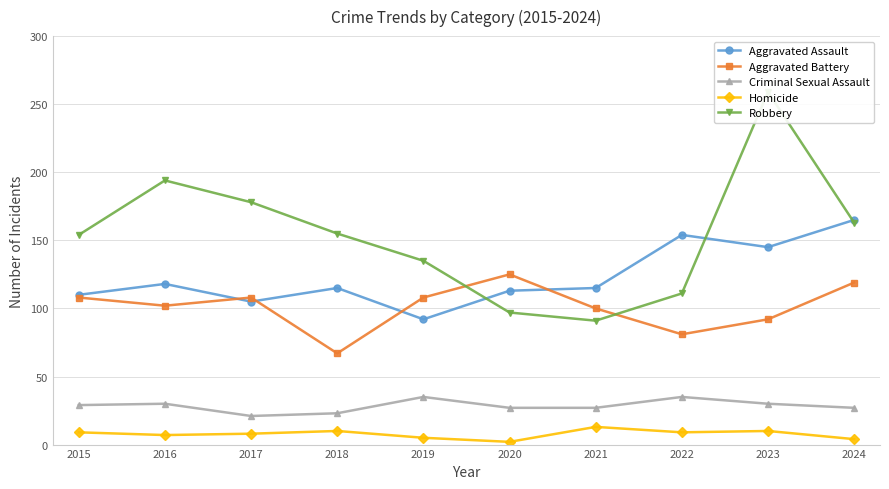

What is the difference between the maximum and minimum values in the Robbery series?

168